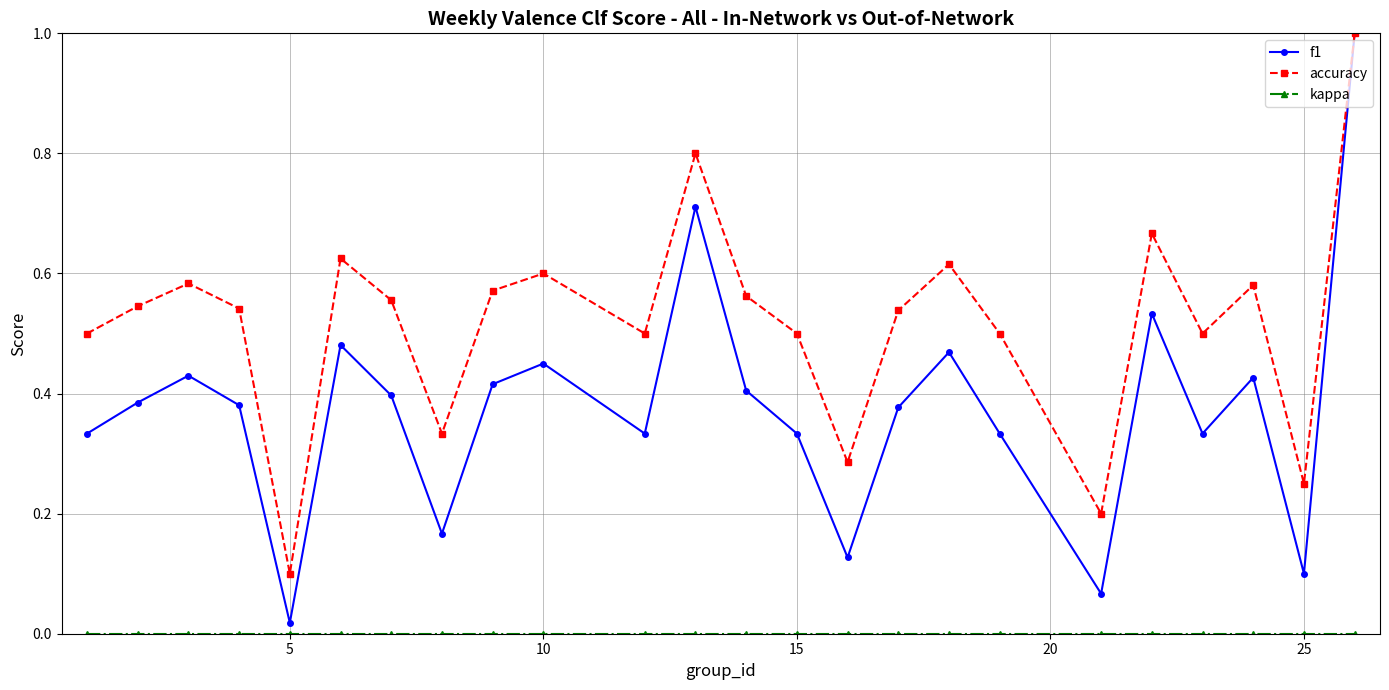

How many interior local peaks does the accuracy series have?

7